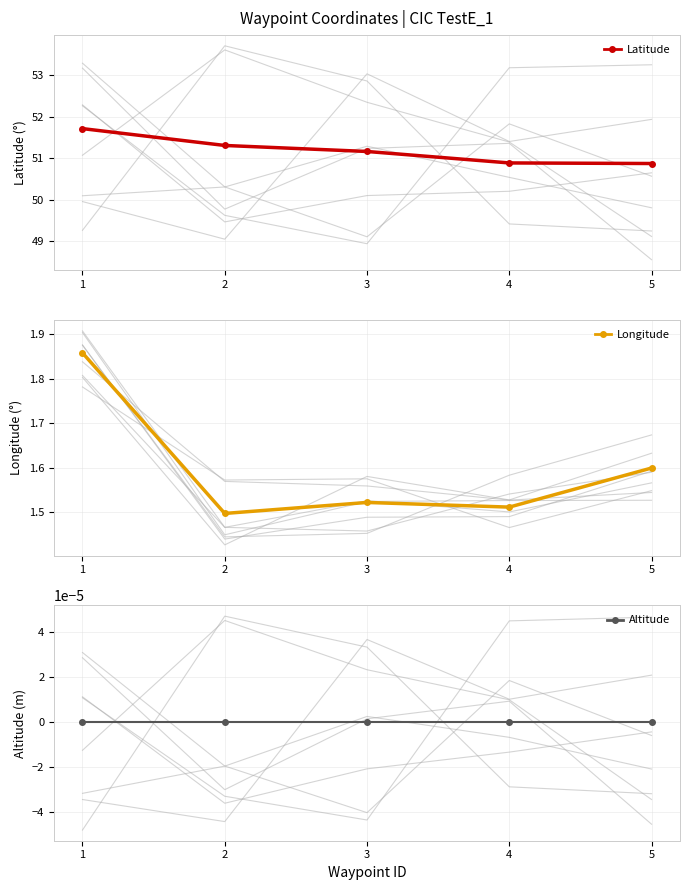

True or false: Latitude has a value of 50.9 at 5.

True